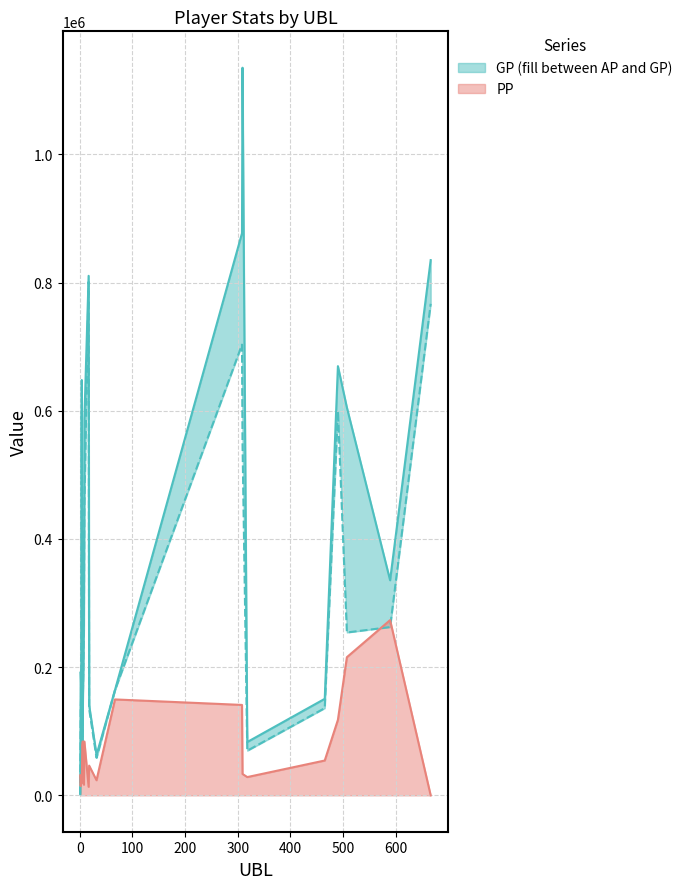

Reading right to left, transcribe all the data shown in this chart.

AP: 766844	262512	254093	599249	136050	69623	550010	703229	164157	58565	134866	801073	452398	256296	143852	40311	598503	156022	137166	1737
GP: 835042	335572	605189	669577	150582	83178	1135216	876967	164207	63034	140745	810540	587816	261198	145514	40607	647981	166144	192701	1737
PP: 0	273370	215525	117791	54329	28490	33358	141059	149642	23575	46413	13345	83935	16642	84151	77979	19389	26932	14472	31125